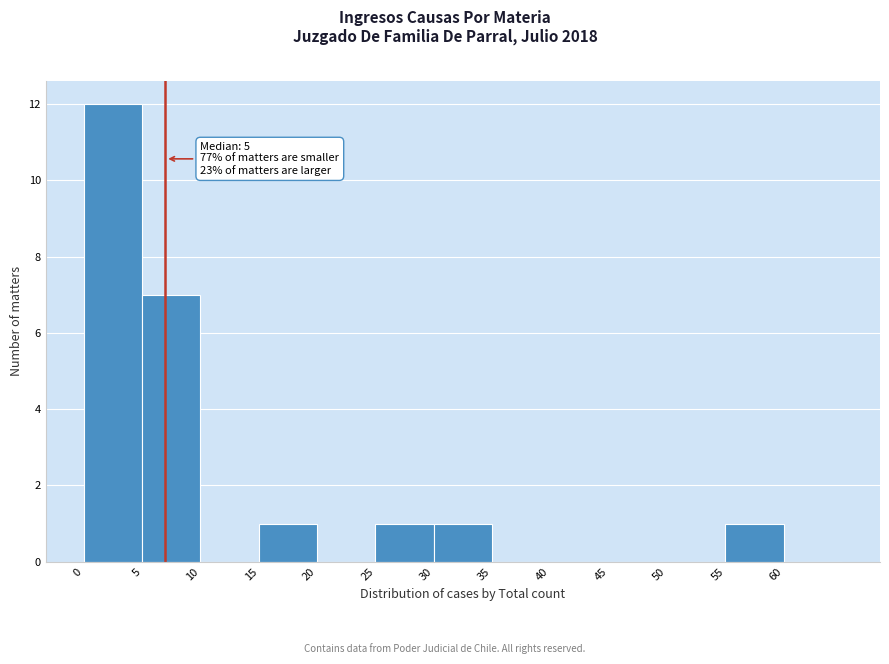

Which range on the x-axis has the tallest bar?

0 to 5